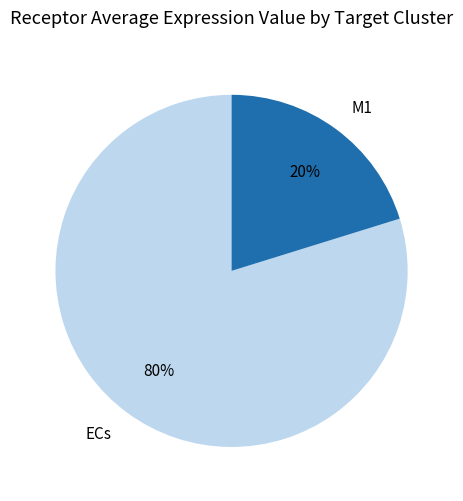

What percentage is the M1 slice, to the nearest percent?

20%